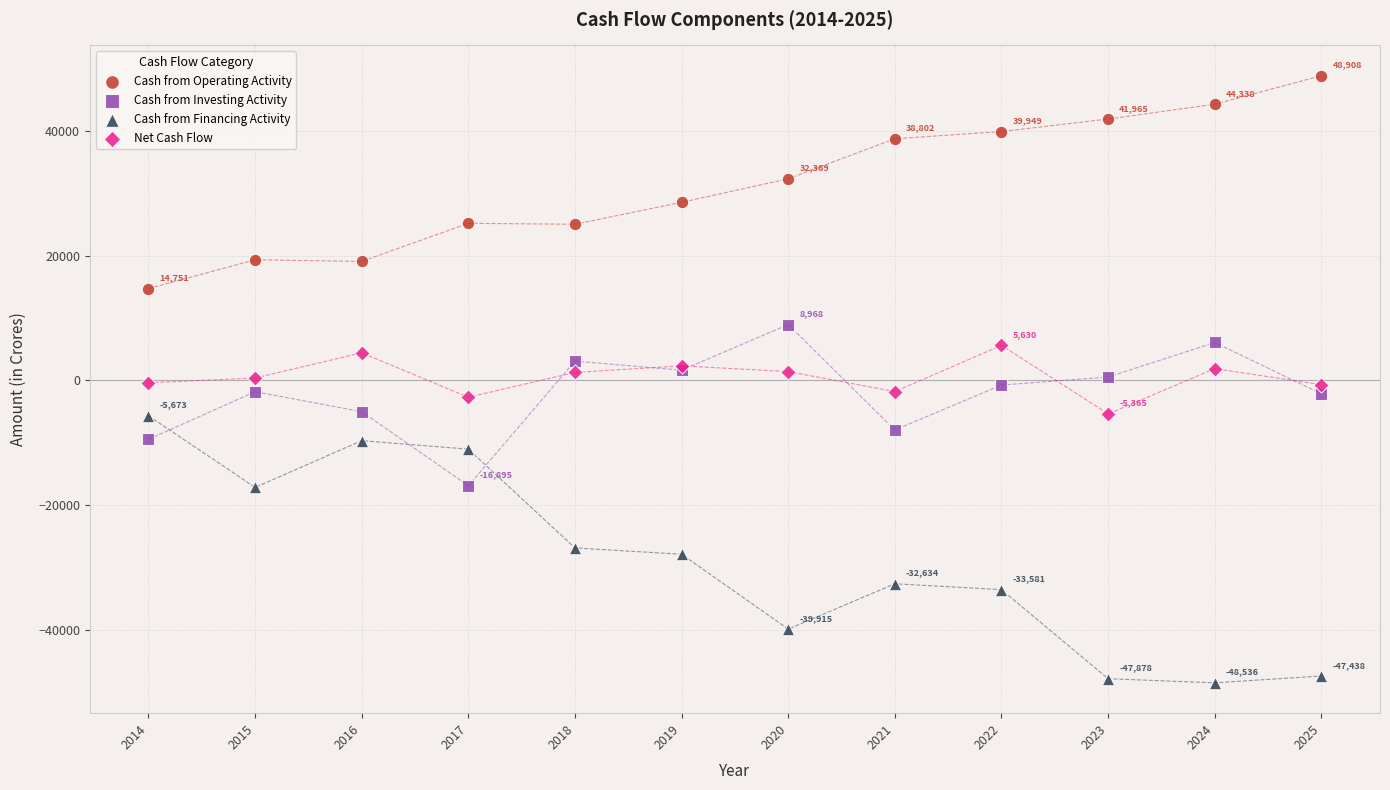

Which series reaches the minimum Y coordinate?

Cash from Financing Activity